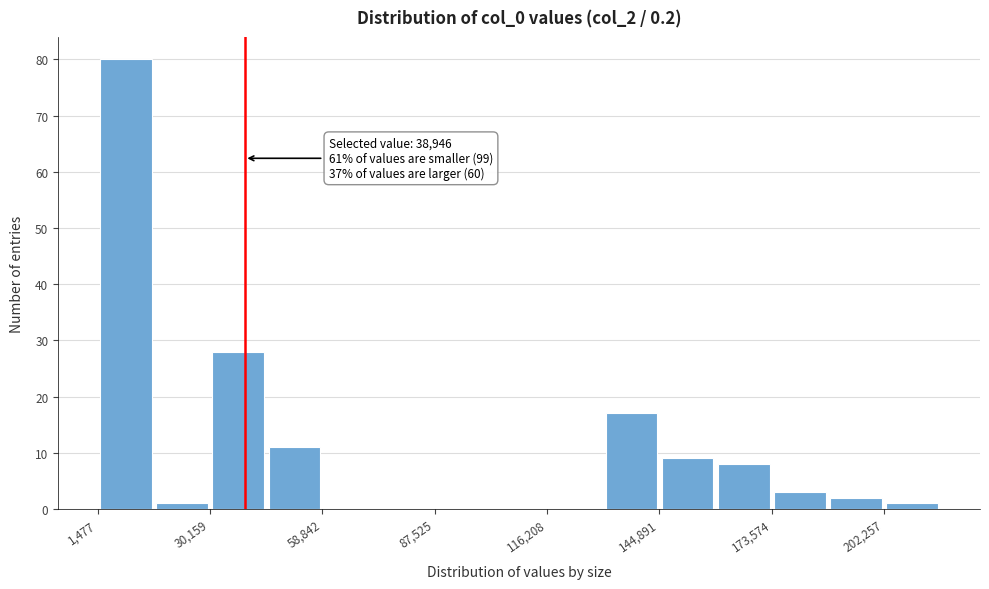

Read against the x-axis, roughly where is the centre of the tallest bar?

10000